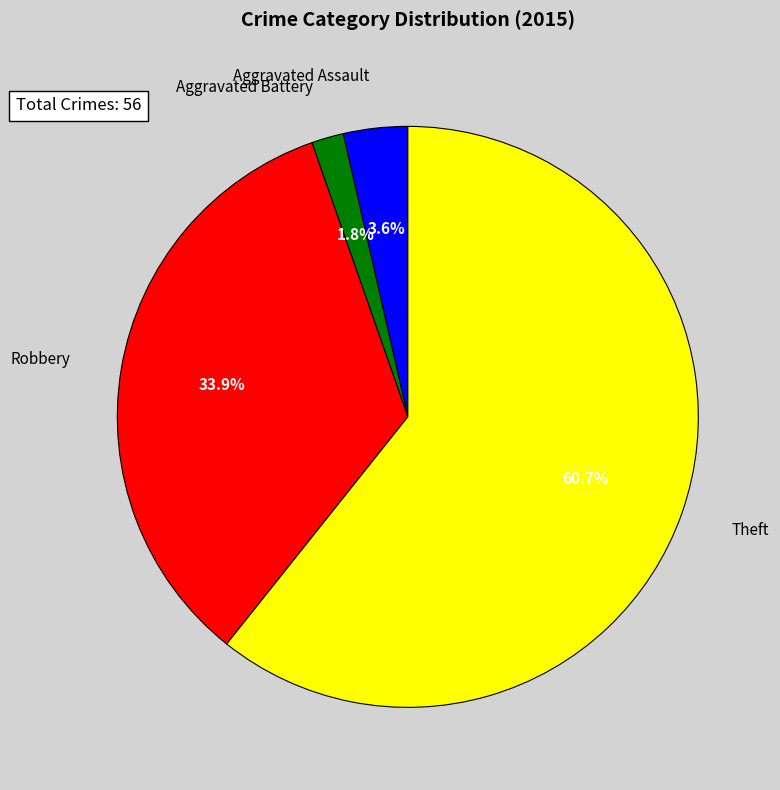

What is the total percentage of Aggravated Assault and Aggravated Battery?

5.4%